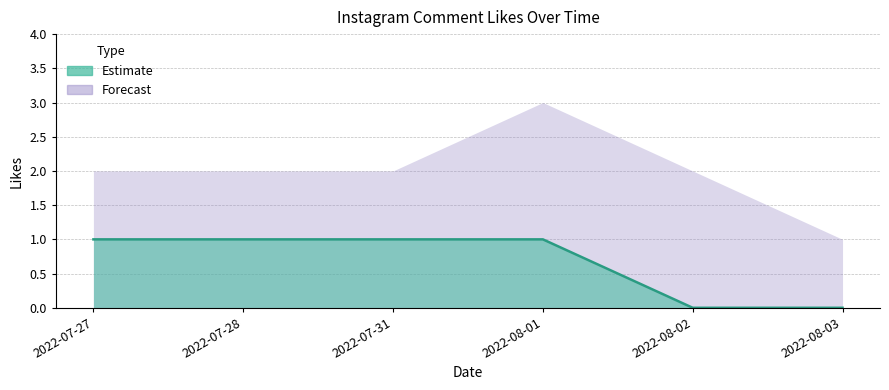

What is the value of the 4th point from the left?

1